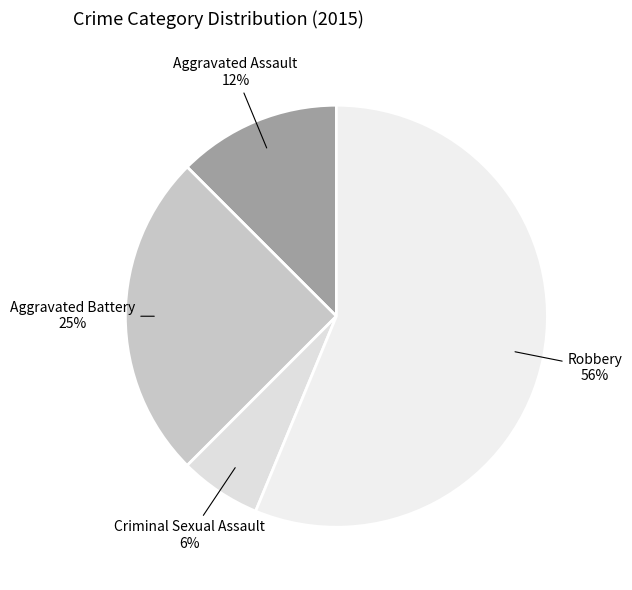

Rank the categories by value from lowest to highest.

Criminal Sexual Assault, Aggravated Assault, Aggravated Battery, Robbery